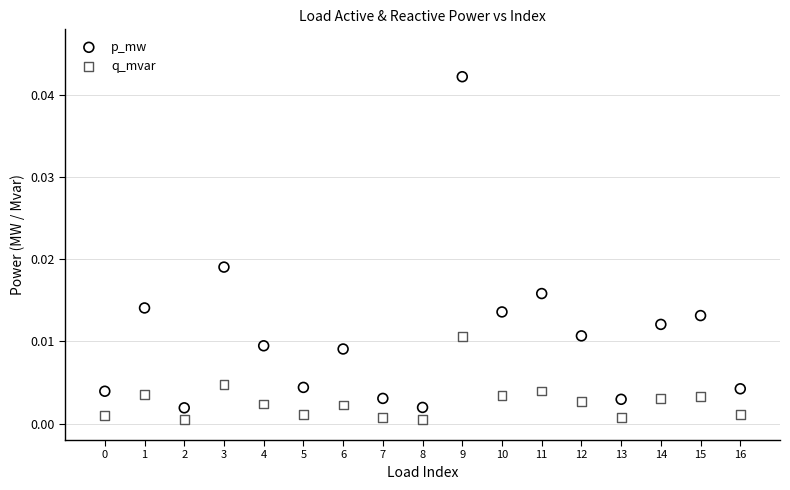

Which series reaches the minimum Y coordinate?

q_mvar